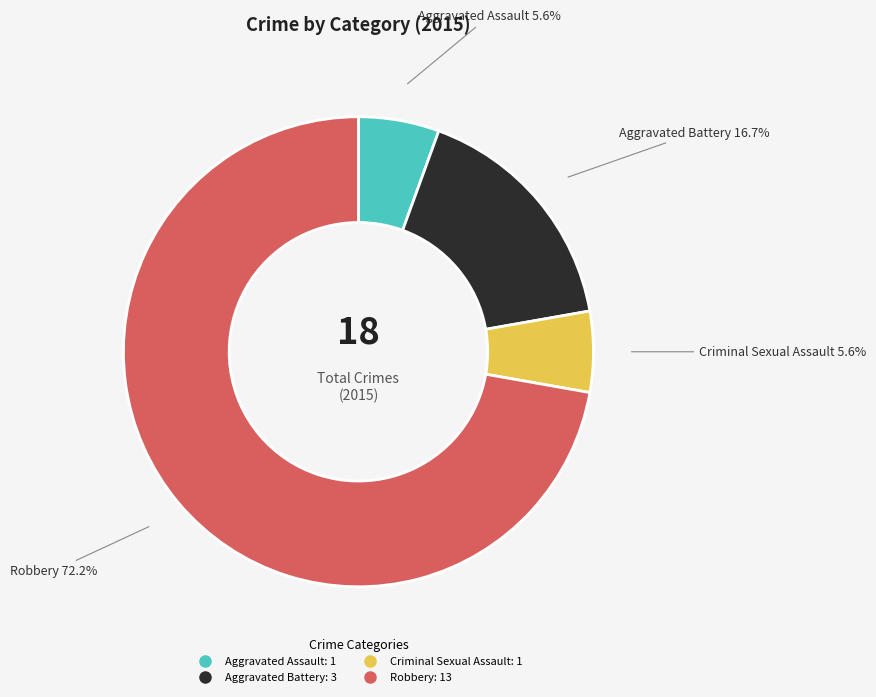

Approximately how many times larger is the value at Aggravated Assault compared to Criminal Sexual Assault?

1.0